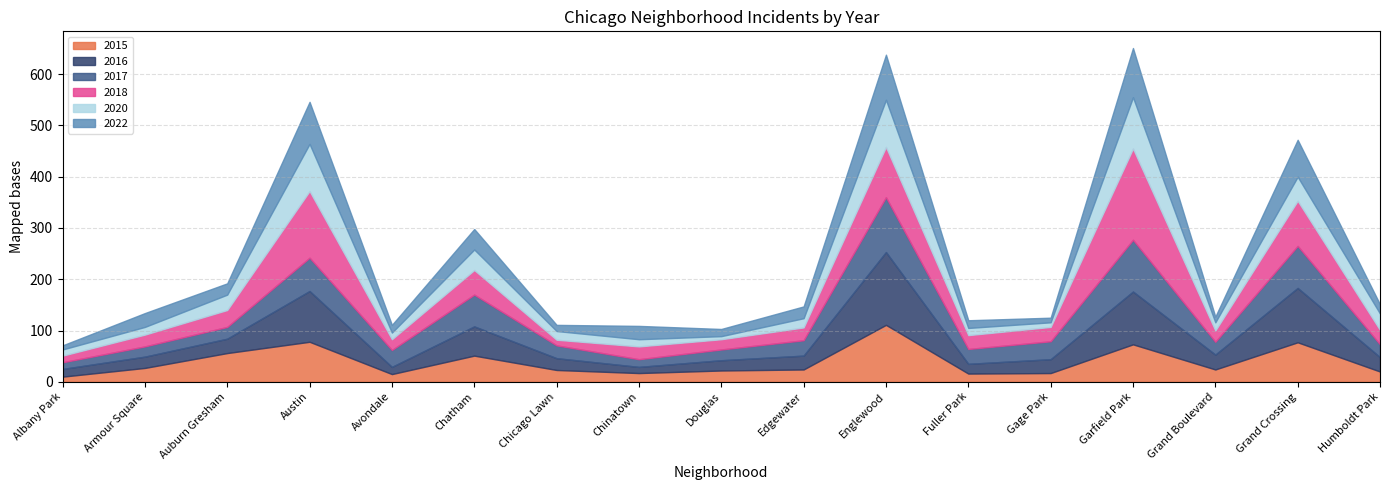

How many times do 2015 and 2018 cross each other?

10